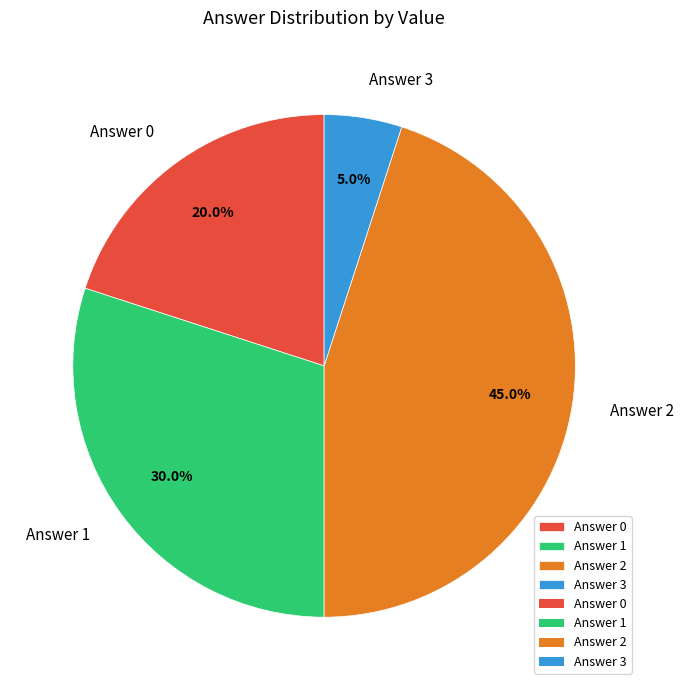

Is there any slice that represents more than half of the pie?

No